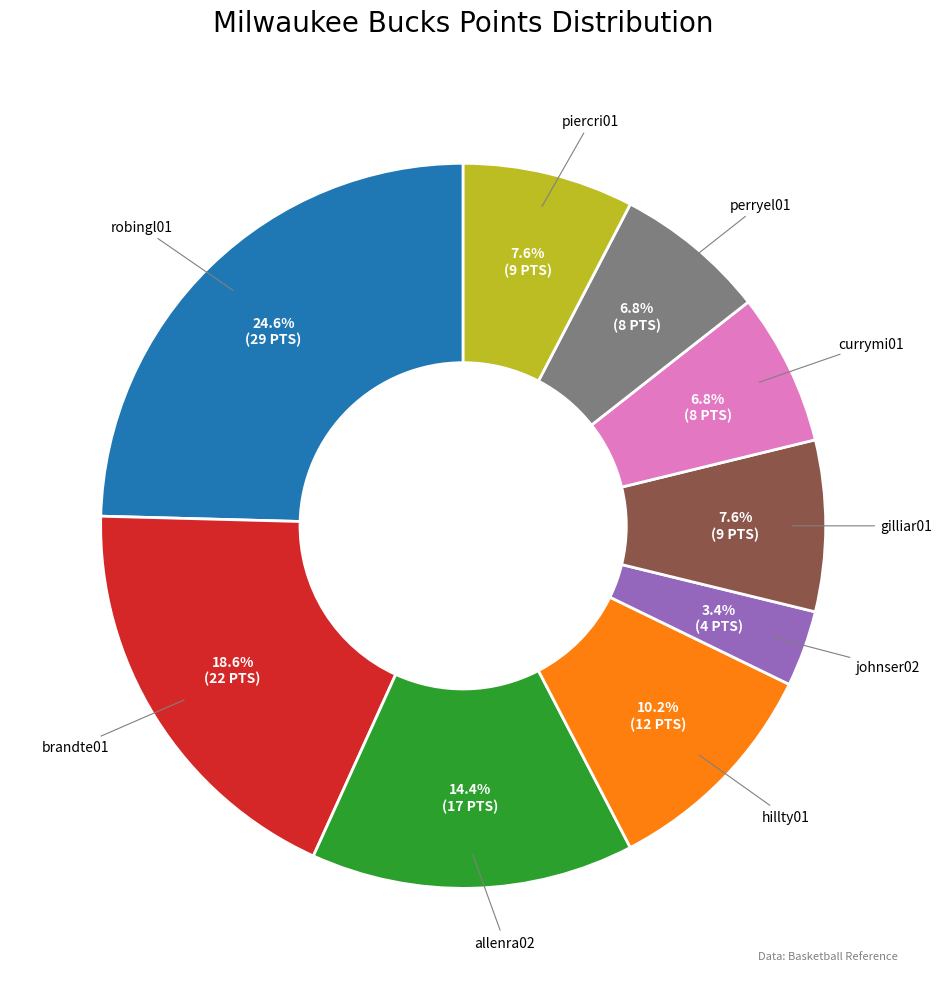

How many segments does this pie chart have?

9